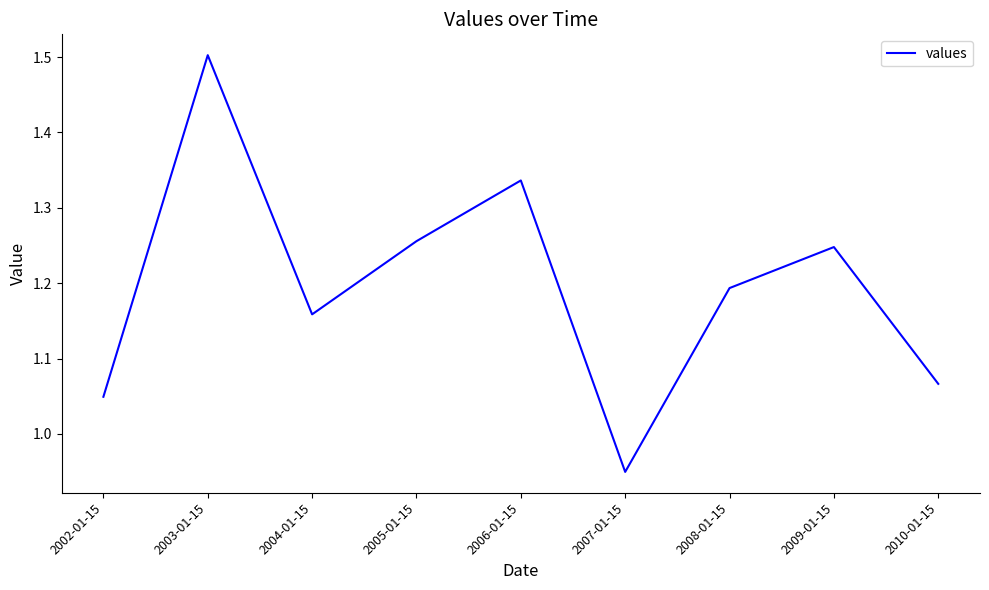

Which category has the highest value across all series?

2003-01-15